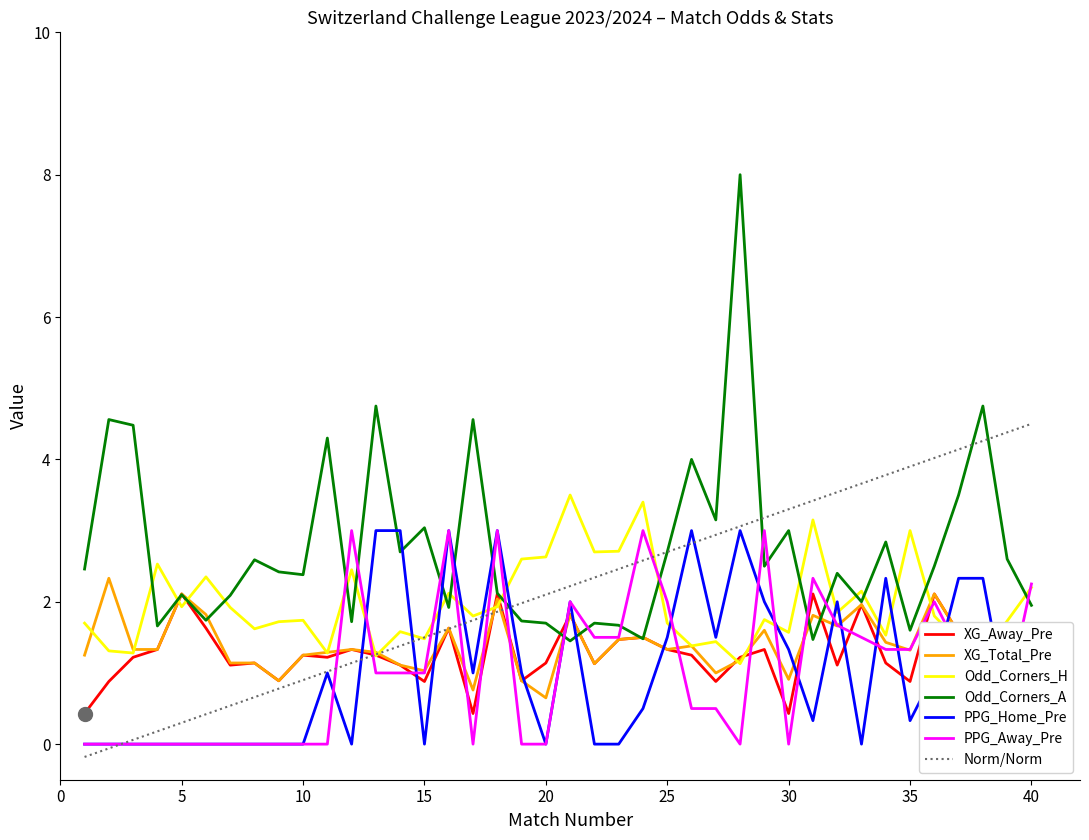

The PPG_Away_Pre series shows 2.0 at 3. True or false?

False